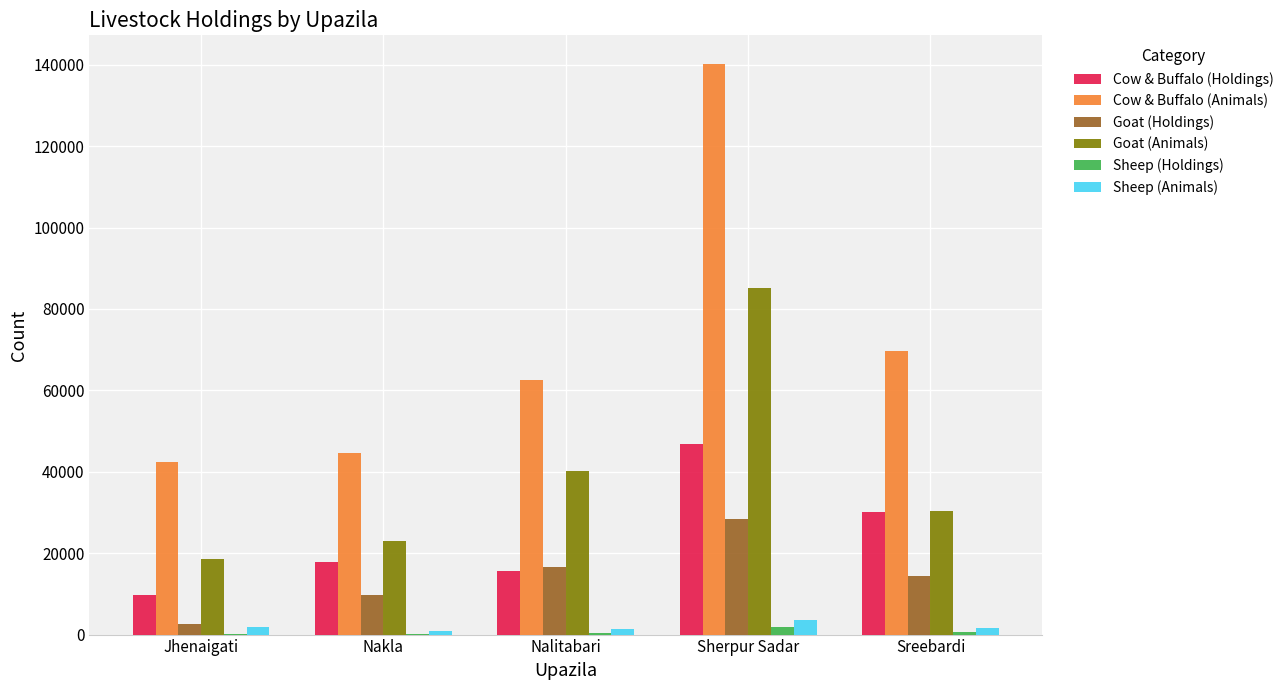

Which category has the highest value across all series?

Sherpur Sadar